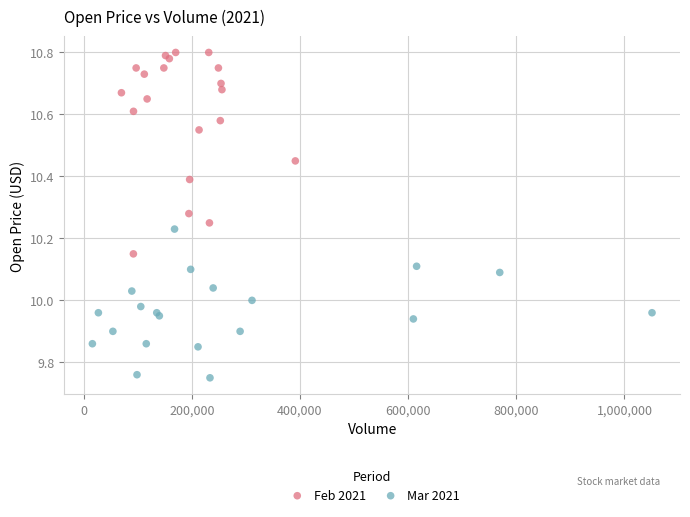

Which series has the largest Y range (max minus min)?

Feb 2021